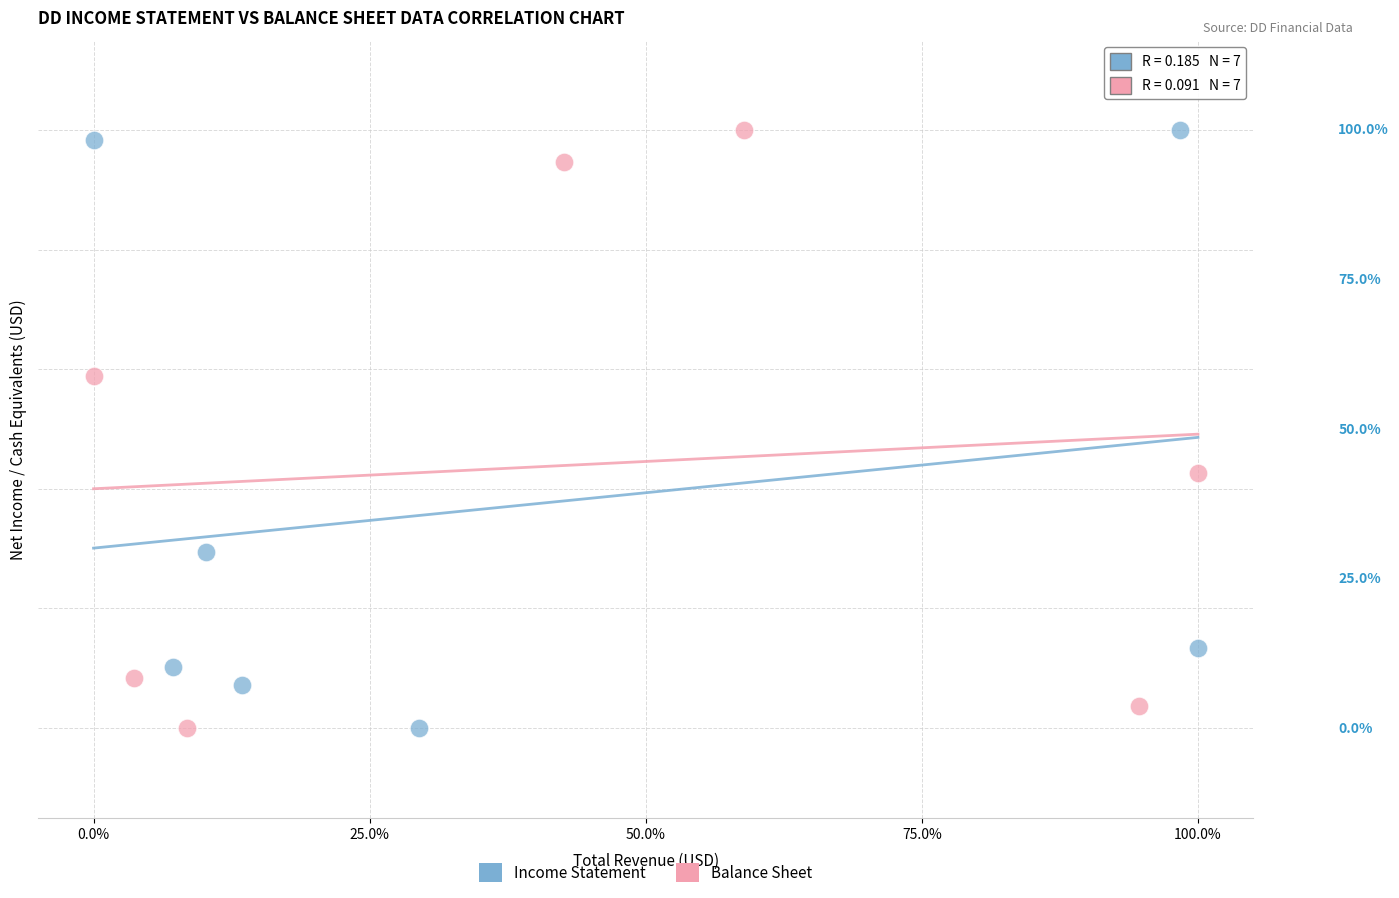

What are all the series names shown in the legend?

Income Statement, Balance Sheet